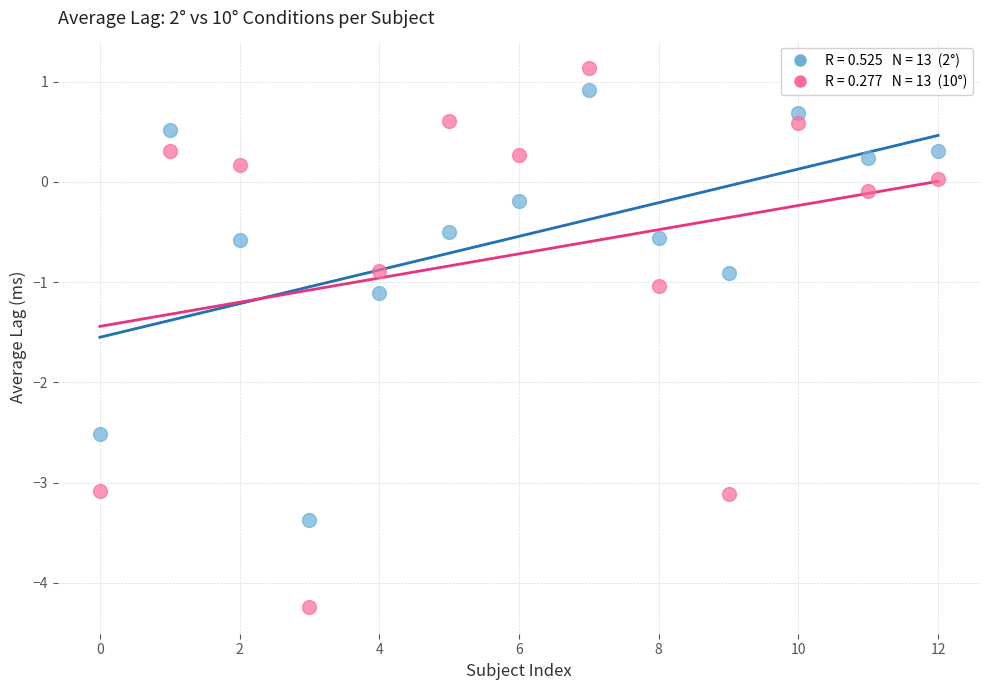

Across all data points, what is the range of Y values (max minus min)?

5.4